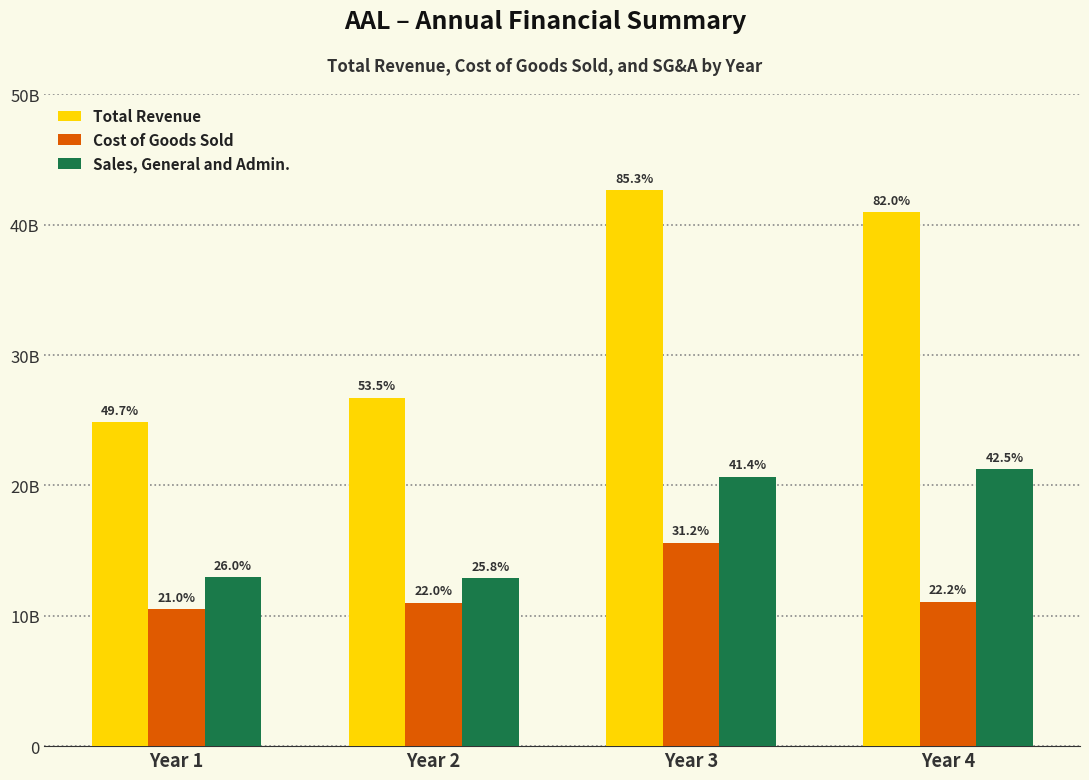

Where is Cost of Goods Sold nearest to the value 13059500000?

Year 4